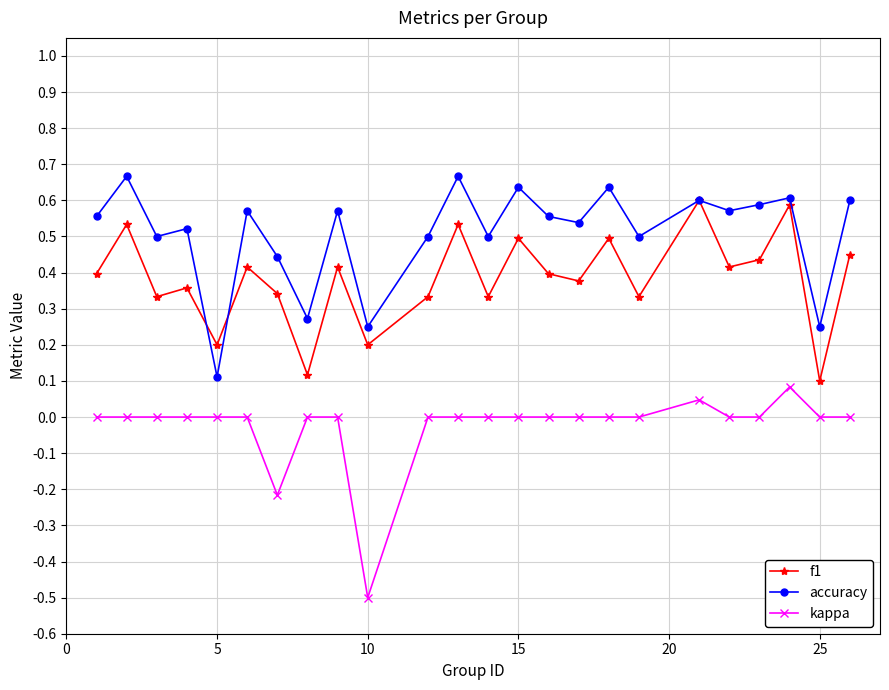

Count the number of categories in the chart.

24